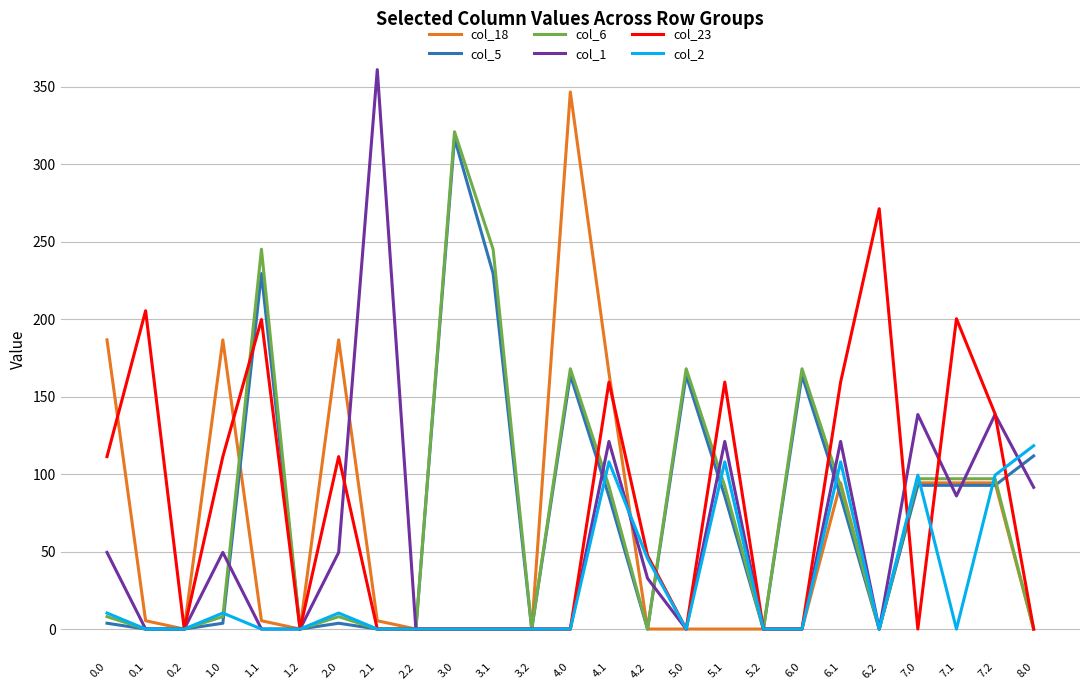

What is the spread (max minus min) of values at 4.1?

79.6